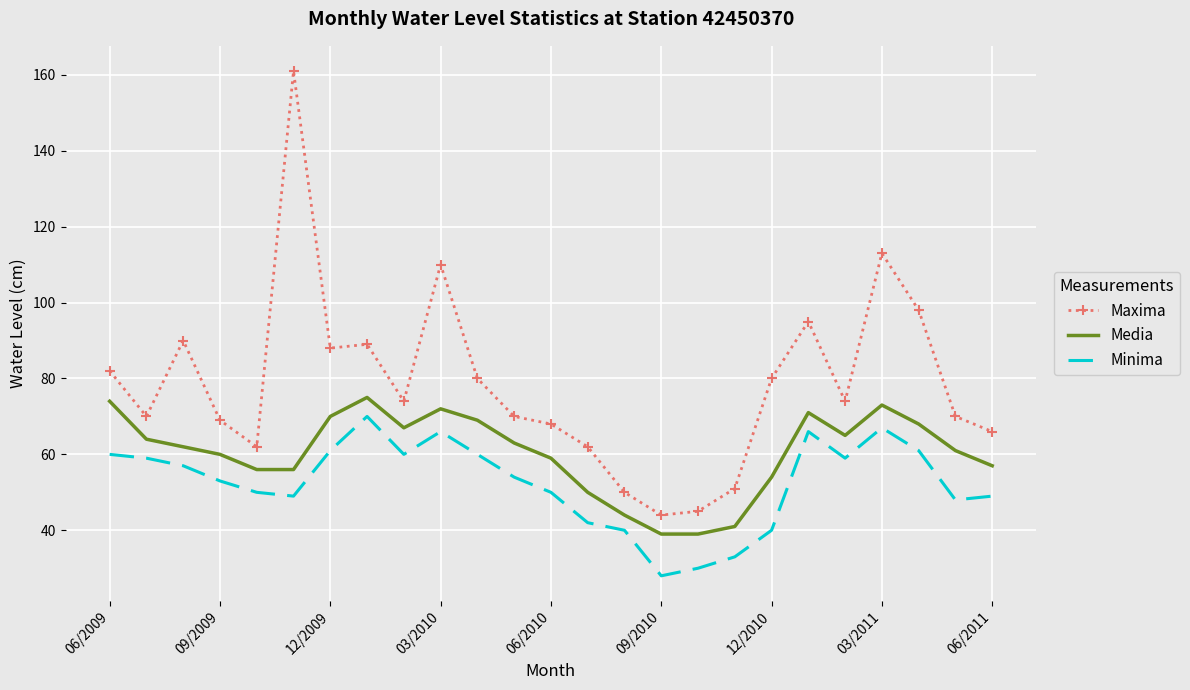

What is the minimum value for Media?

39